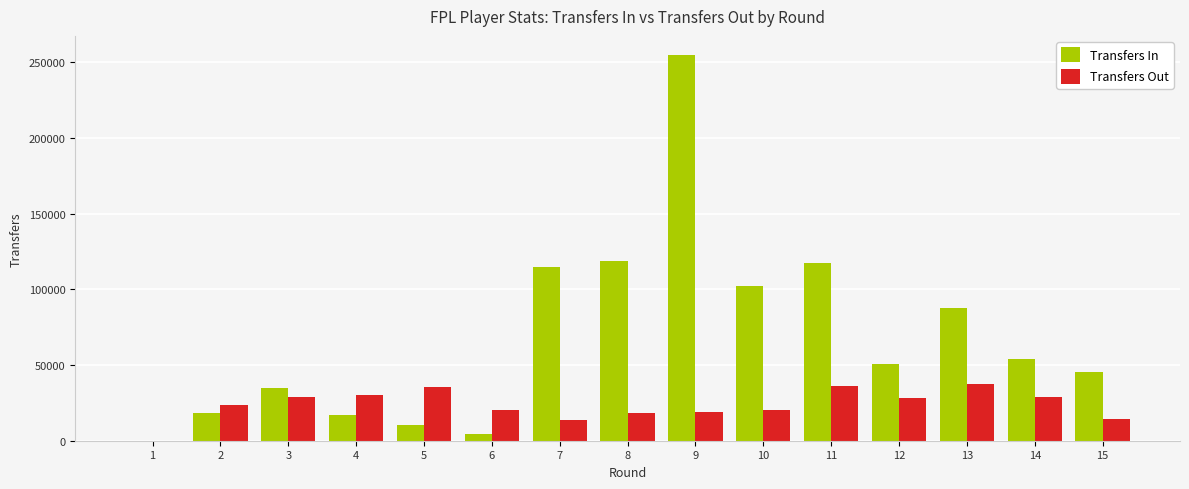

Which series changed the most between 2 and 14?

Transfers In